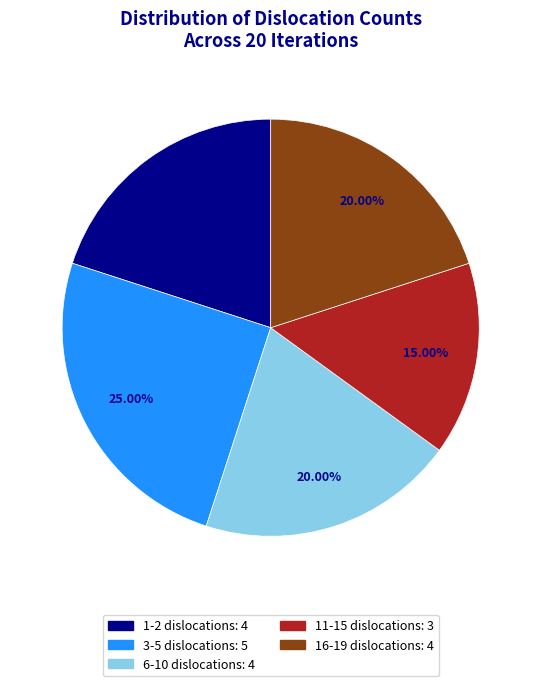

Is there a majority slice in this chart?

No